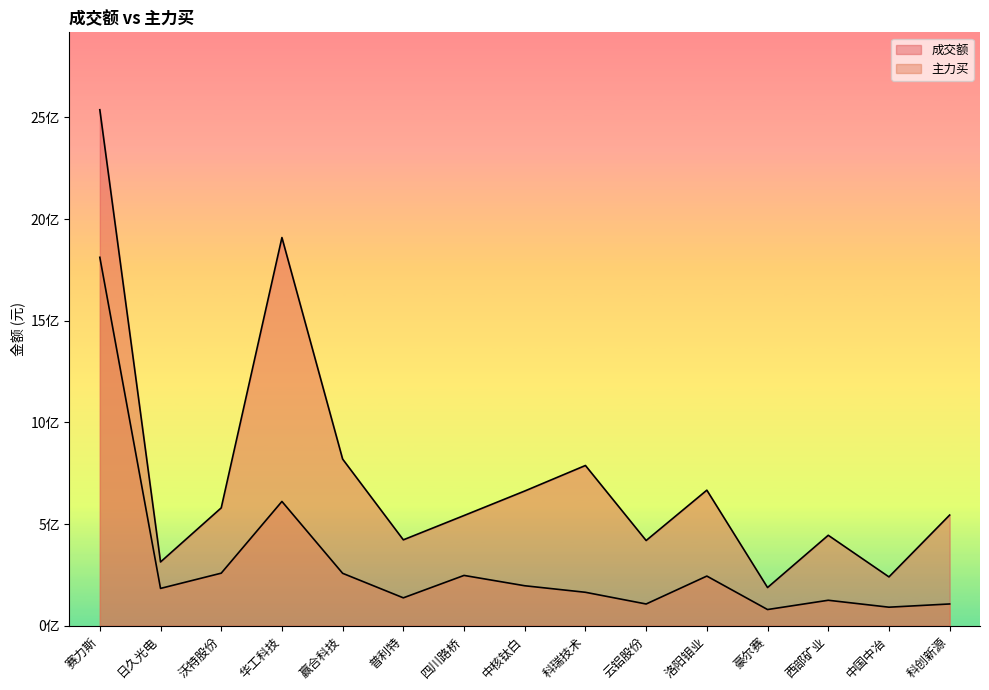

True or false: 成交额 and 主力买 cross at least once.

False